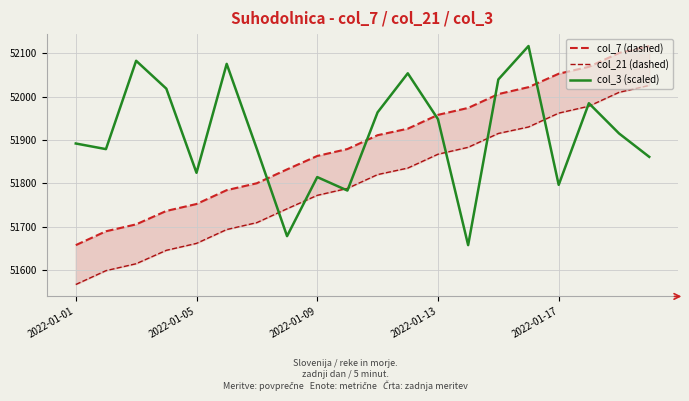

List the series in order of their peak value, highest first.

col_7 (dashed), col_3 (scaled), col_21 (dashed)